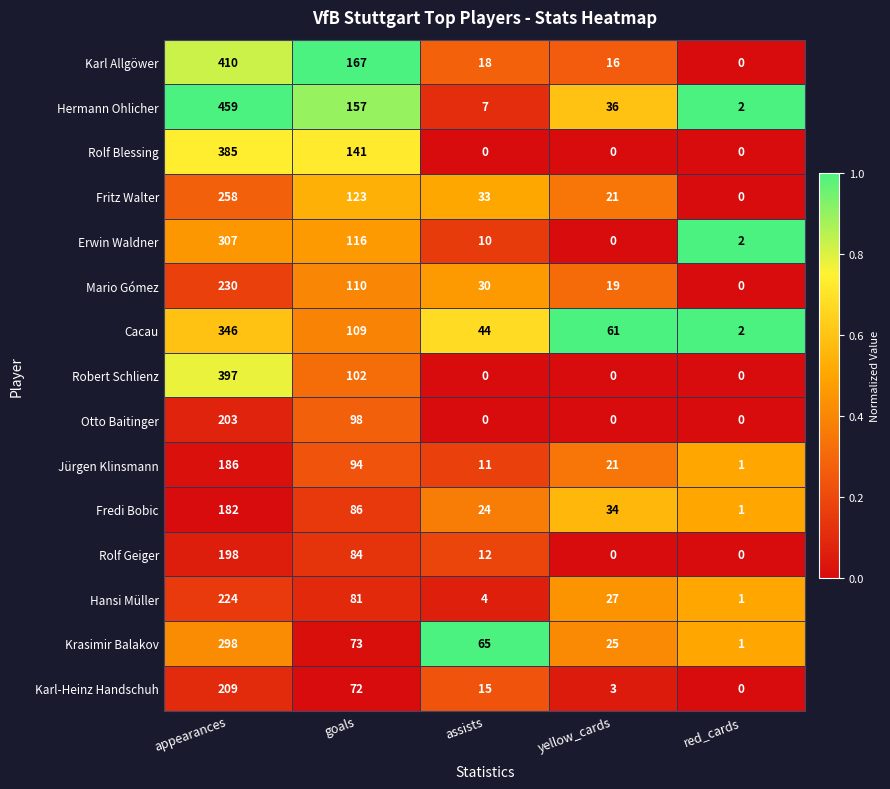

How many Otto Baitinger values are between 0 and 98?

4